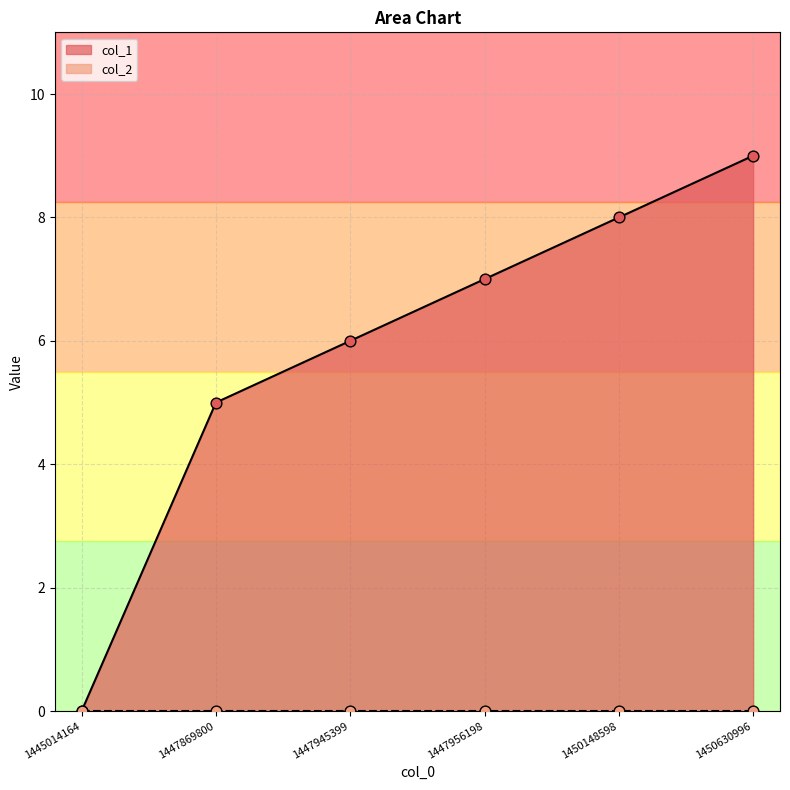

Which has a higher value, 1447945399 or 1450148598?

1450148598